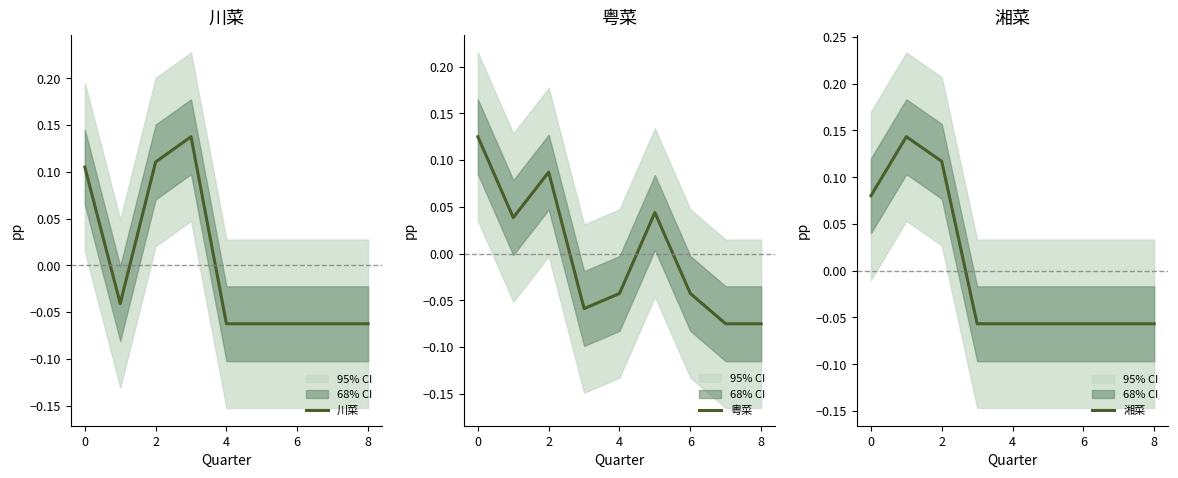

True or false: 粤菜 and 湘菜 intersect in this chart.

True